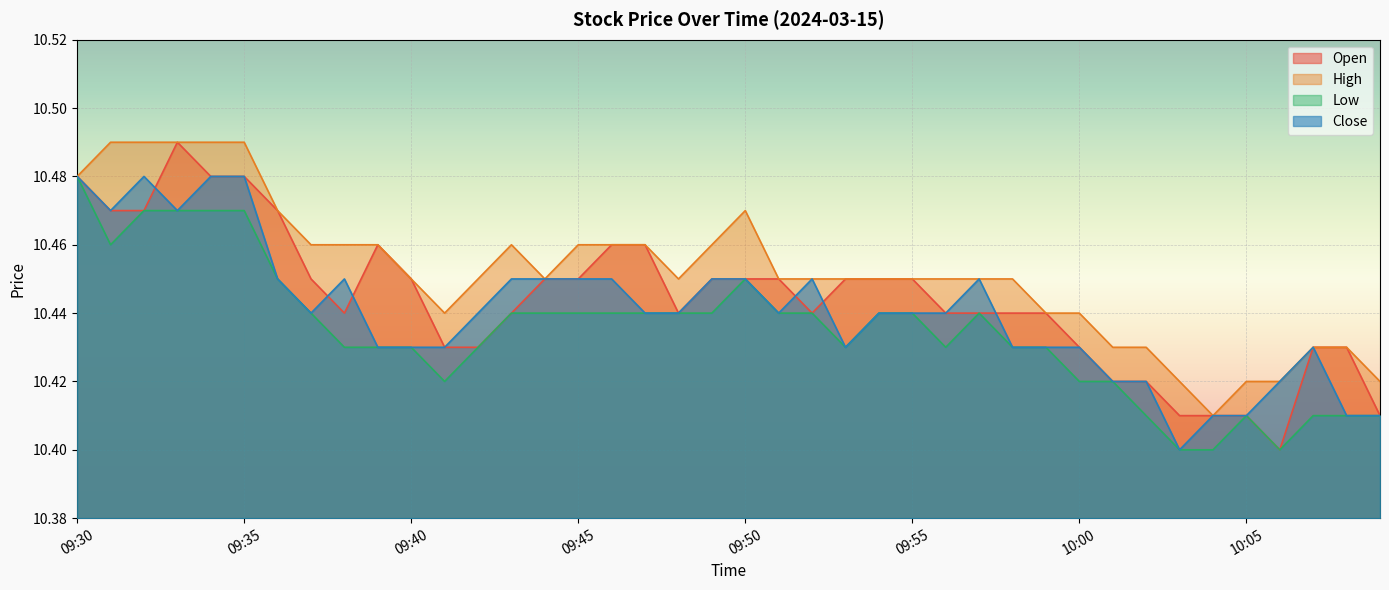

Reading left to right, extract all data points from this chart.

open: 10.5	10.5	10.5	10.5	10.5	10.5	10.5	10.4	10.4	10.5	10.4	10.4	10.4	10.4	10.4	10.4	10.5	10.5	10.4	10.4	10.4	10.4	10.4	10.4	10.4	10.4	10.4	10.4	10.4	10.4	10.4	10.4	10.4	10.4	10.4	10.4	10.4	10.4	10.4	10.4
high: 10.5	10.5	10.5	10.5	10.5	10.5	10.5	10.5	10.5	10.5	10.4	10.4	10.4	10.5	10.4	10.5	10.5	10.5	10.4	10.5	10.5	10.4	10.4	10.4	10.4	10.4	10.4	10.4	10.4	10.4	10.4	10.4	10.4	10.4	10.4	10.4	10.4	10.4	10.4	10.4
low: 10.5	10.5	10.5	10.5	10.5	10.5	10.4	10.4	10.4	10.4	10.4	10.4	10.4	10.4	10.4	10.4	10.4	10.4	10.4	10.4	10.4	10.4	10.4	10.4	10.4	10.4	10.4	10.4	10.4	10.4	10.4	10.4	10.4	10.4	10.4	10.4	10.4	10.4	10.4	10.4
close: 10.5	10.5	10.5	10.5	10.5	10.5	10.4	10.4	10.4	10.4	10.4	10.4	10.4	10.4	10.4	10.4	10.4	10.4	10.4	10.4	10.4	10.4	10.4	10.4	10.4	10.4	10.4	10.4	10.4	10.4	10.4	10.4	10.4	10.4	10.4	10.4	10.4	10.4	10.4	10.4